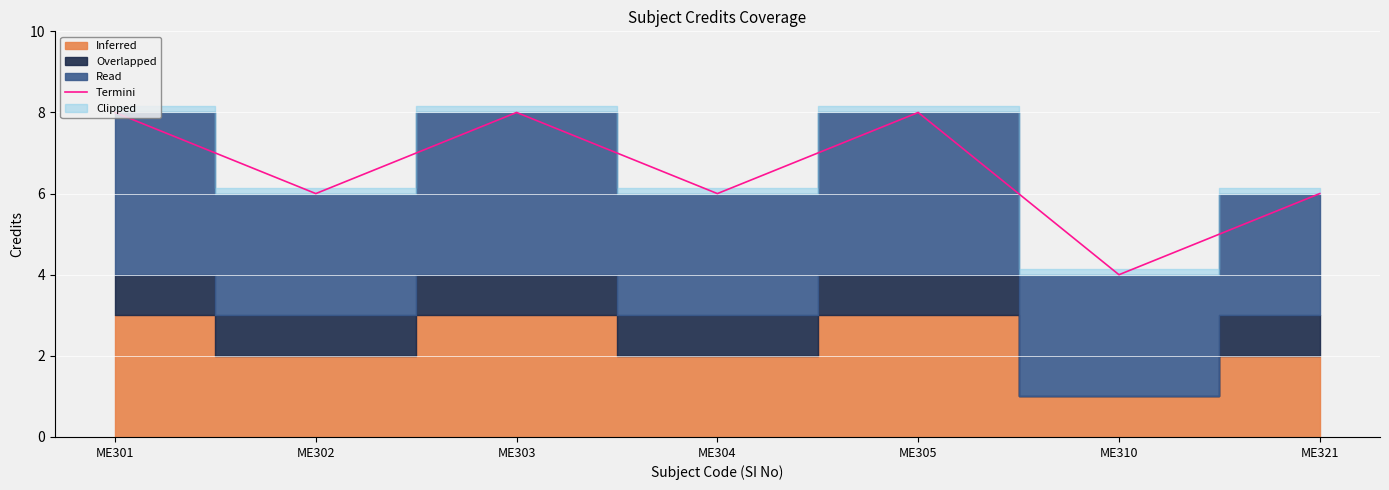

Is it true that Termini equals 13 at ME301?

False